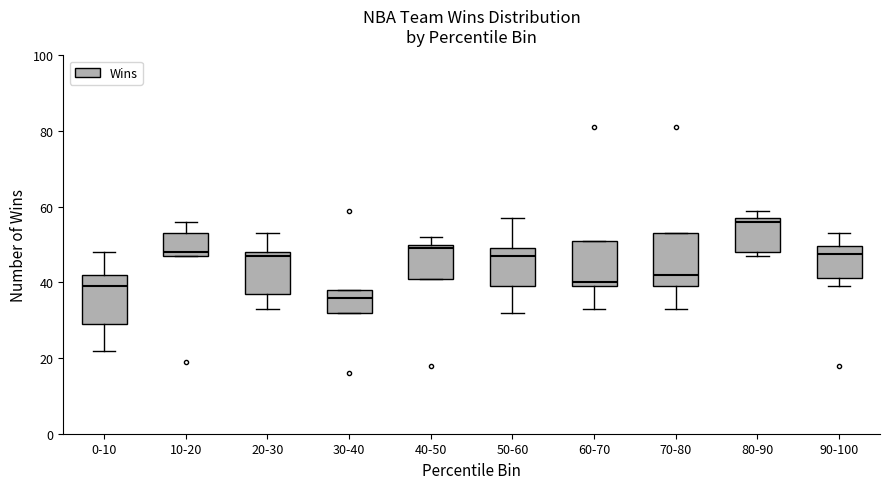

Which box has the highest median line?

80-90